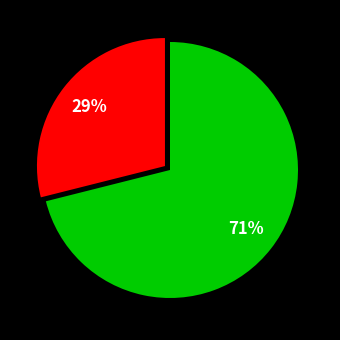

To the nearest percent, what is the average slice percentage?

50%